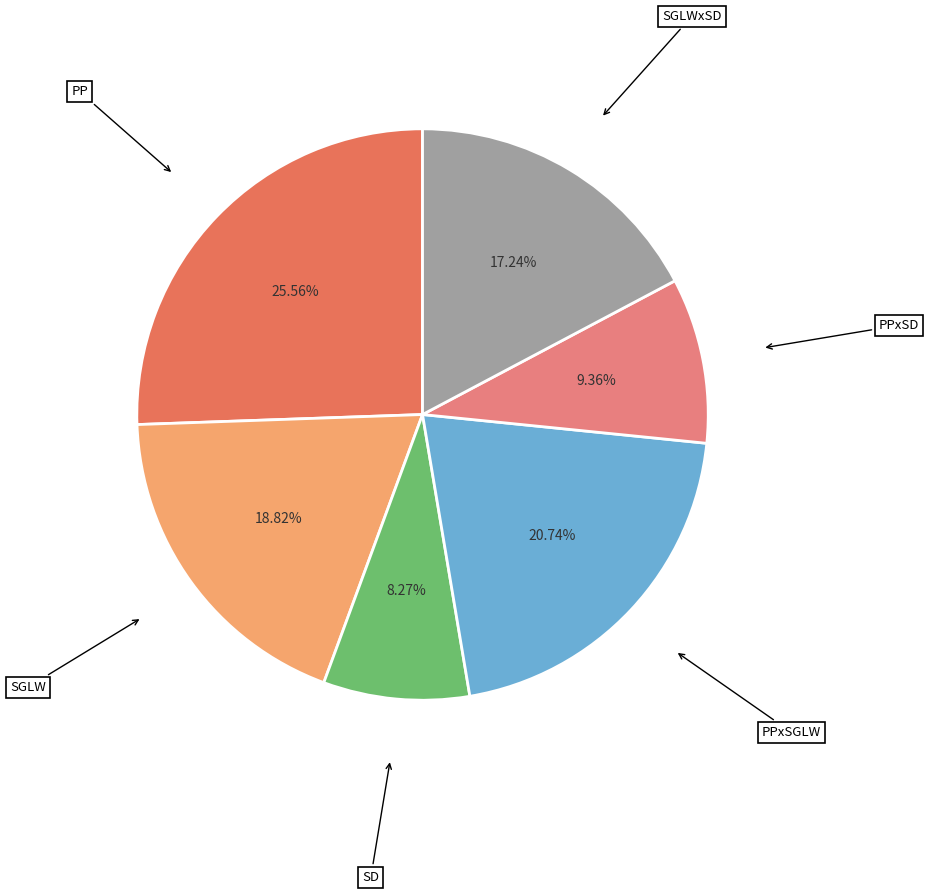

Count the number of slices in the pie.

6